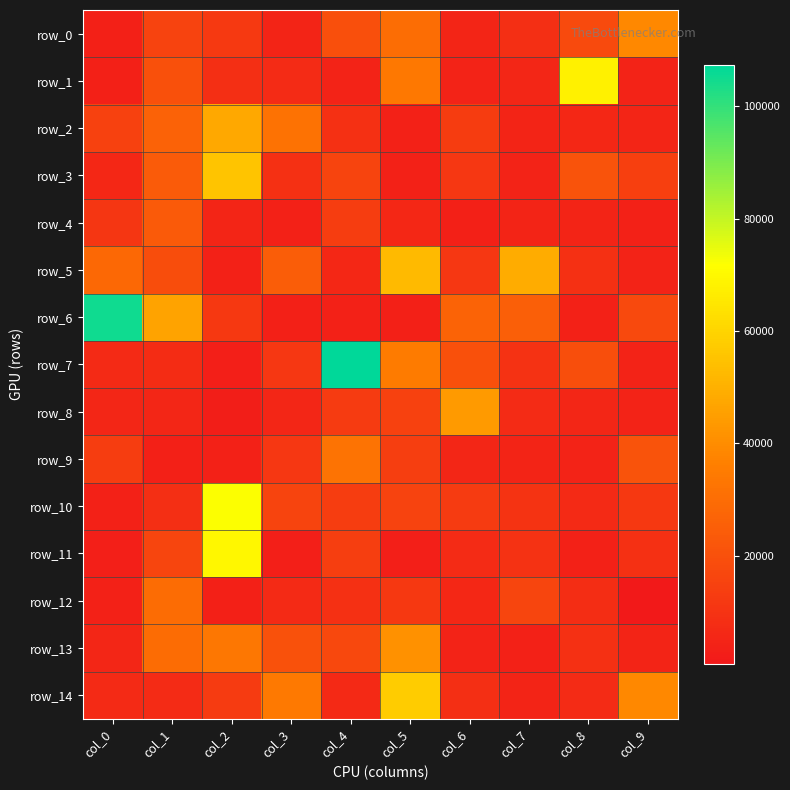

What is the difference between the row_2 values at col_5 and col_4?

4894